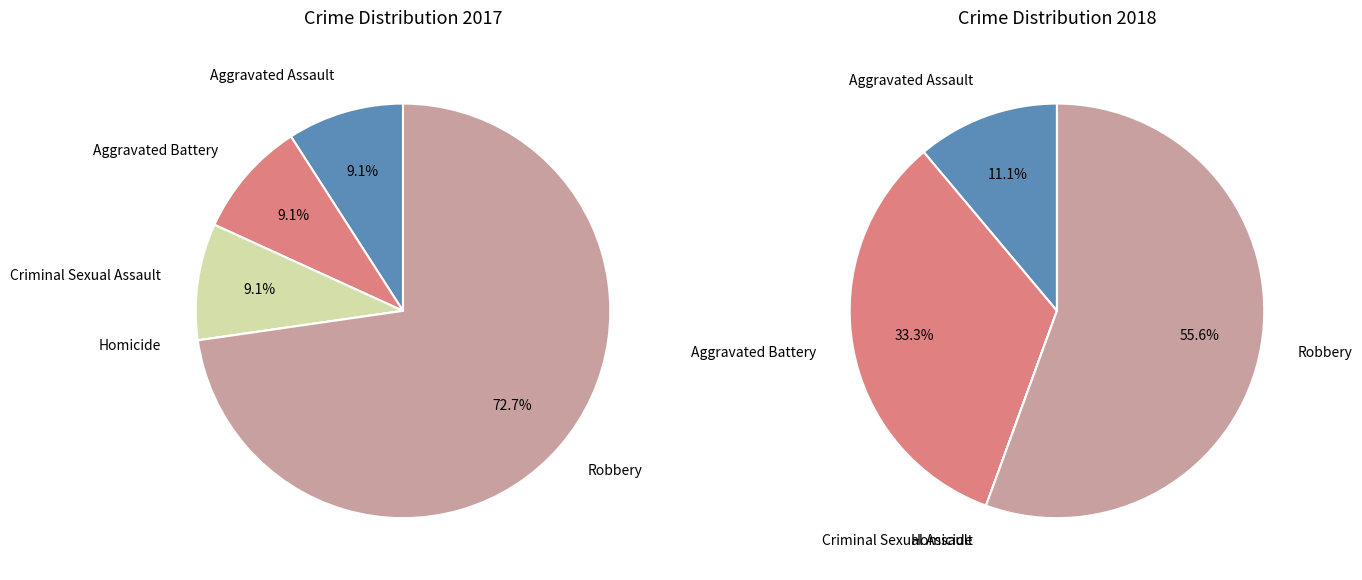

Is there any slice that represents more than half of the pie?

Yes